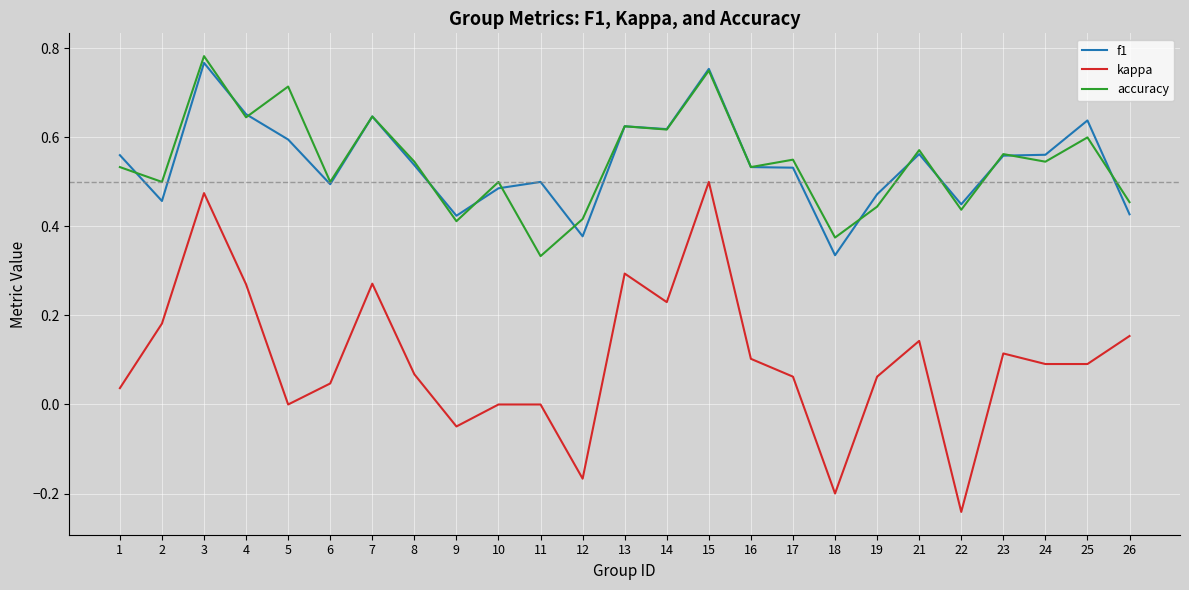

Is the value of f1 at 18 greater than the value of accuracy at 9?

No